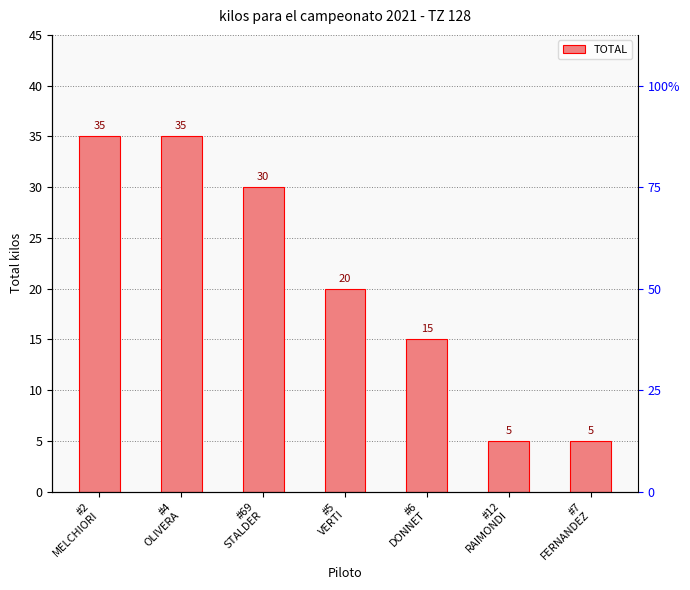

What is the change in value from #4
OLIVERA to #5
VERTI?

-15